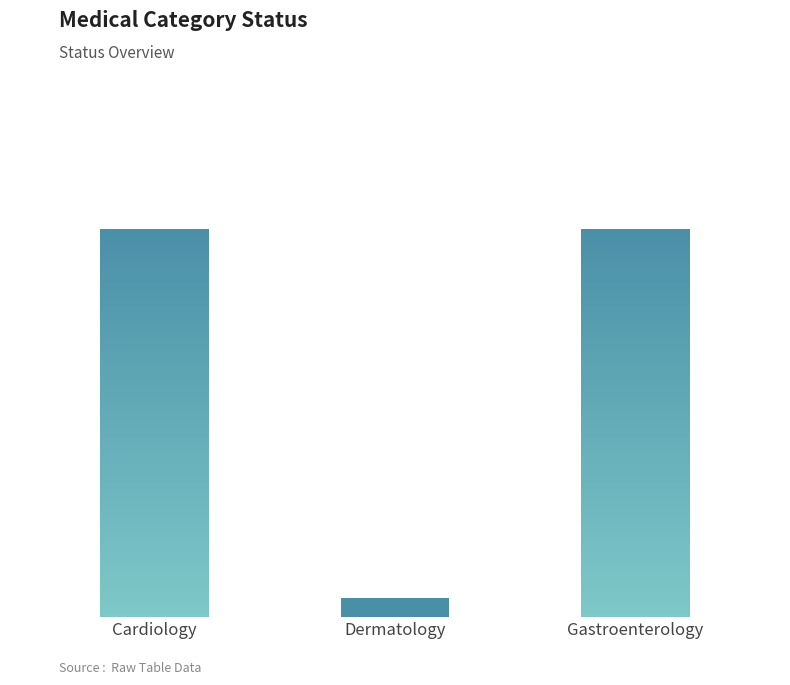

Rank the categories by value from highest to lowest.

Cardiology, Gastroenterology, Dermatology